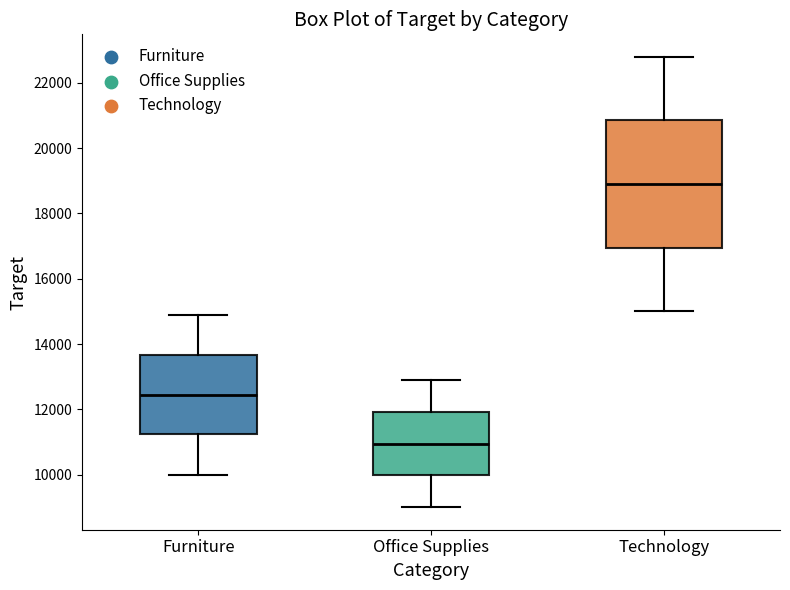

Which box has the highest median line?

Technology